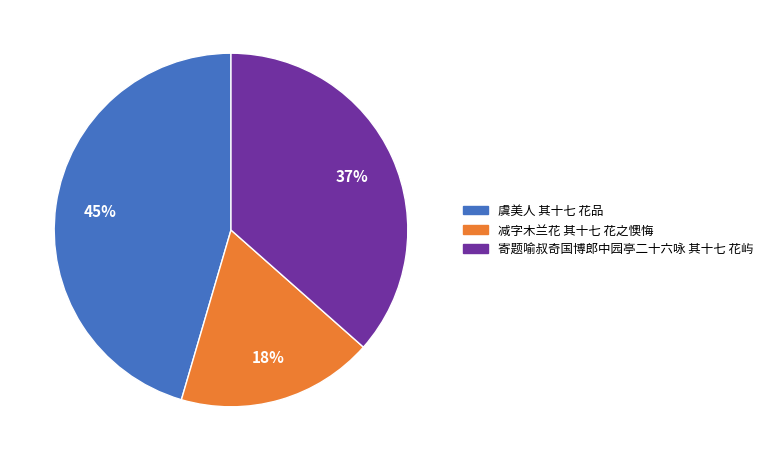

How many segments does this pie chart have?

3